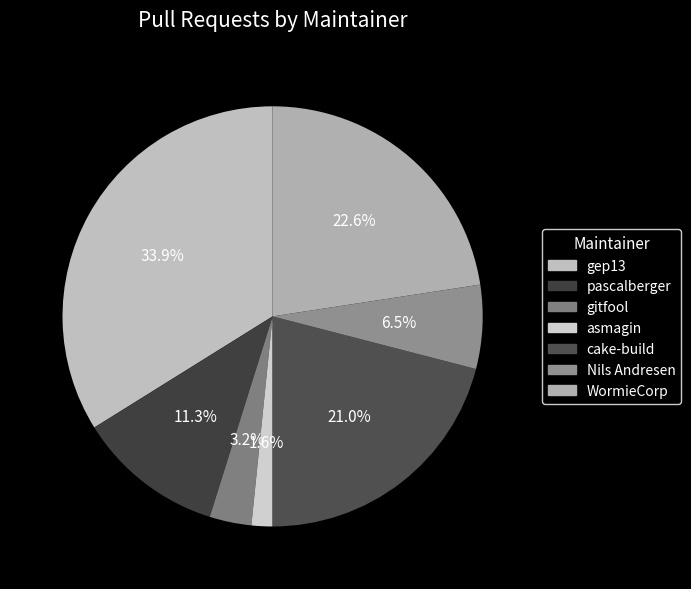

How many slices are in this pie chart?

7